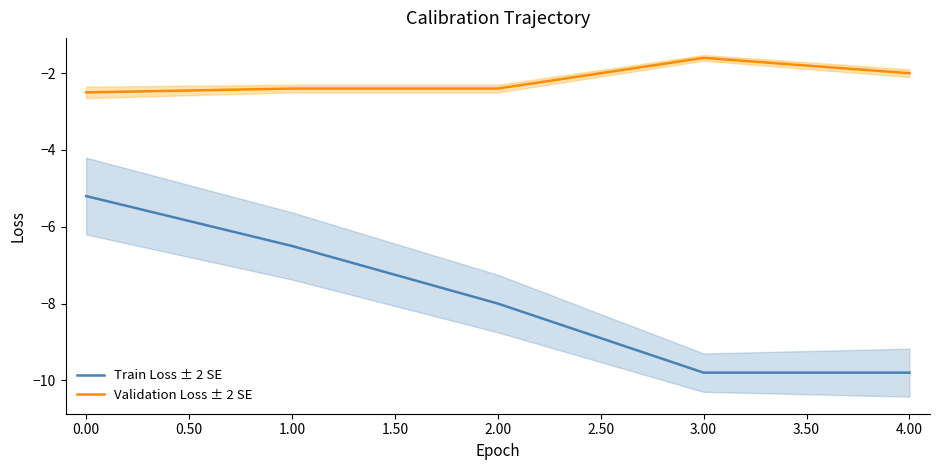

True or false: Train Loss ± 2 SE has more than 1 points higher than both neighbors.

False